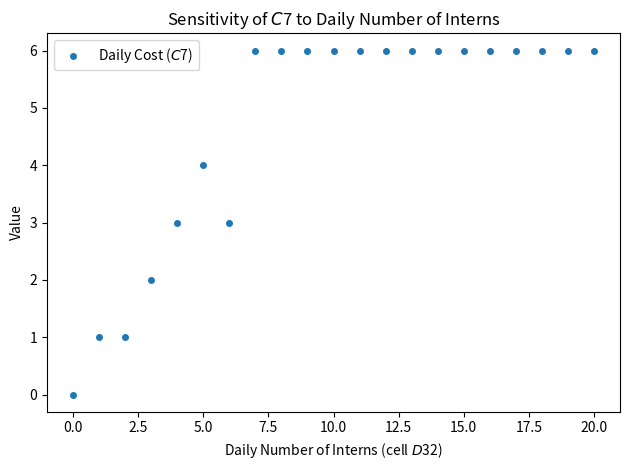

What is the range of Y values (max minus min)?

6